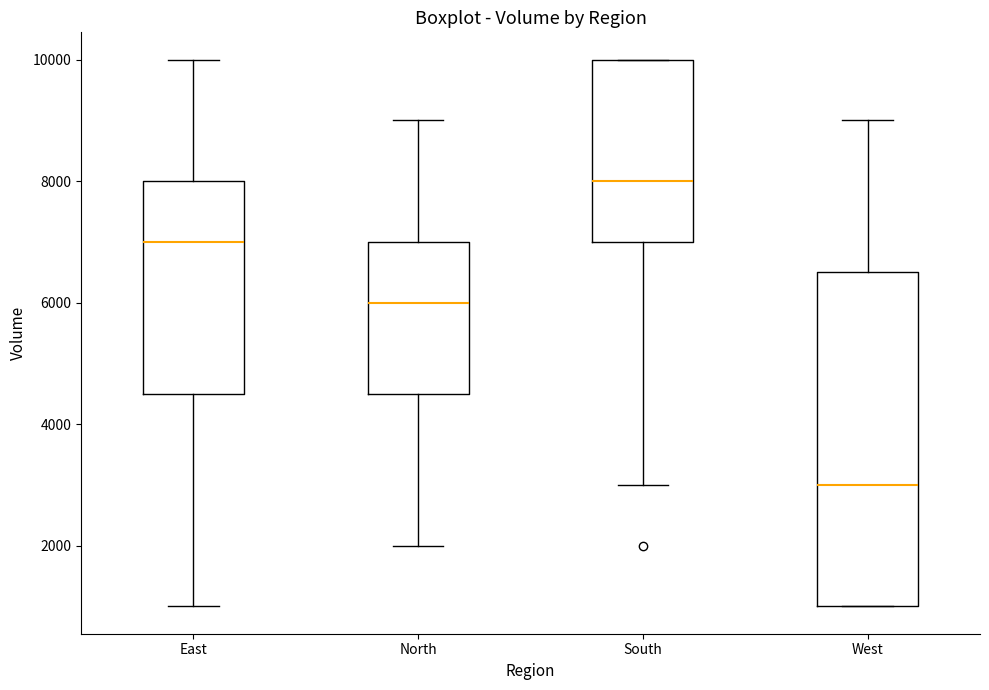

Which box has the lowest median line?

West